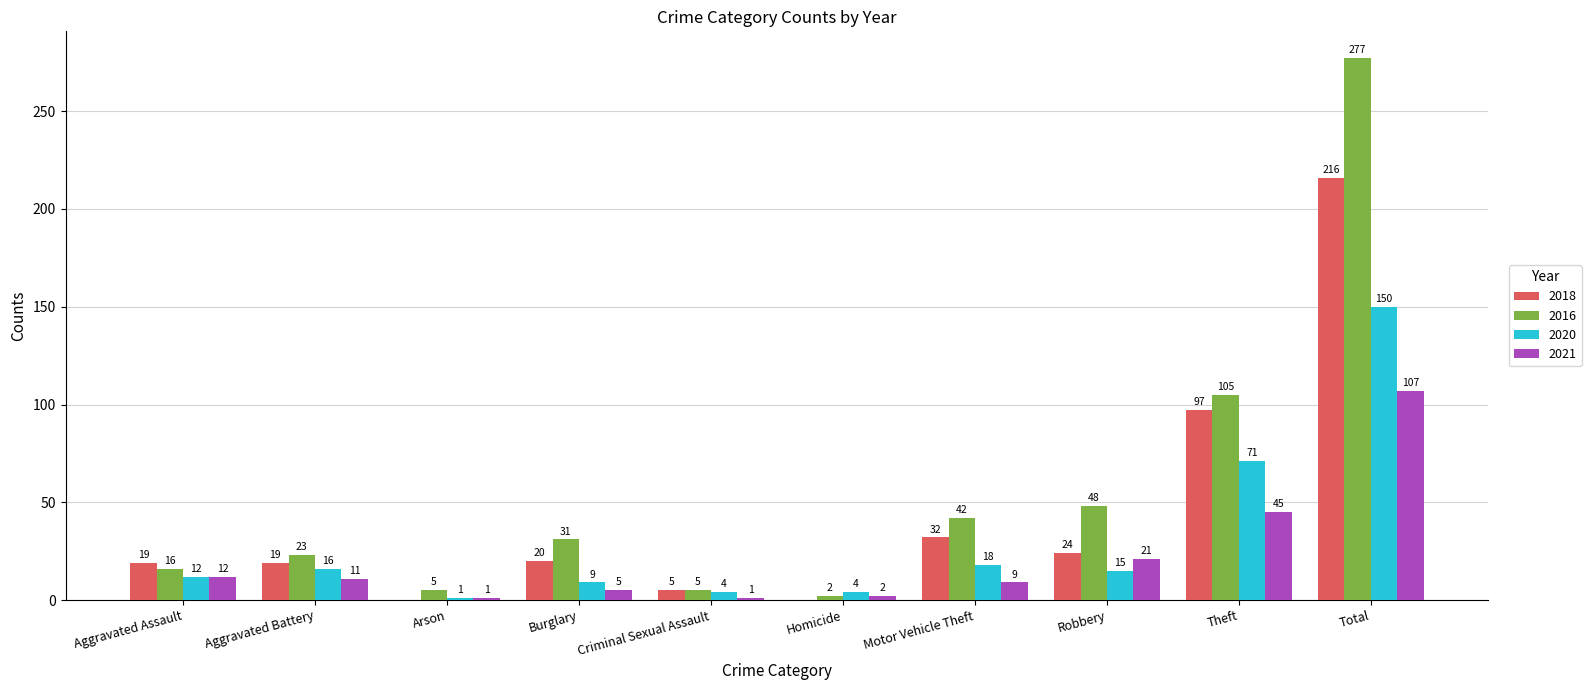

Reading left to right, what are all the values shown in this chart?

2018: Aggravated Assault=19	Aggravated Battery=19	Arson=0	Burglary=20	Criminal Sexual Assault=5	Homicide=0	Motor Vehicle Theft=32	Robbery=24	Theft=97	Total=216
2016: Aggravated Assault=16	Aggravated Battery=23	Arson=5	Burglary=31	Criminal Sexual Assault=5	Homicide=2	Motor Vehicle Theft=42	Robbery=48	Theft=105	Total=277
2020: Aggravated Assault=12	Aggravated Battery=16	Arson=1	Burglary=9	Criminal Sexual Assault=4	Homicide=4	Motor Vehicle Theft=18	Robbery=15	Theft=71	Total=150
2021: Aggravated Assault=12	Aggravated Battery=11	Arson=1	Burglary=5	Criminal Sexual Assault=1	Homicide=2	Motor Vehicle Theft=9	Robbery=21	Theft=45	Total=107